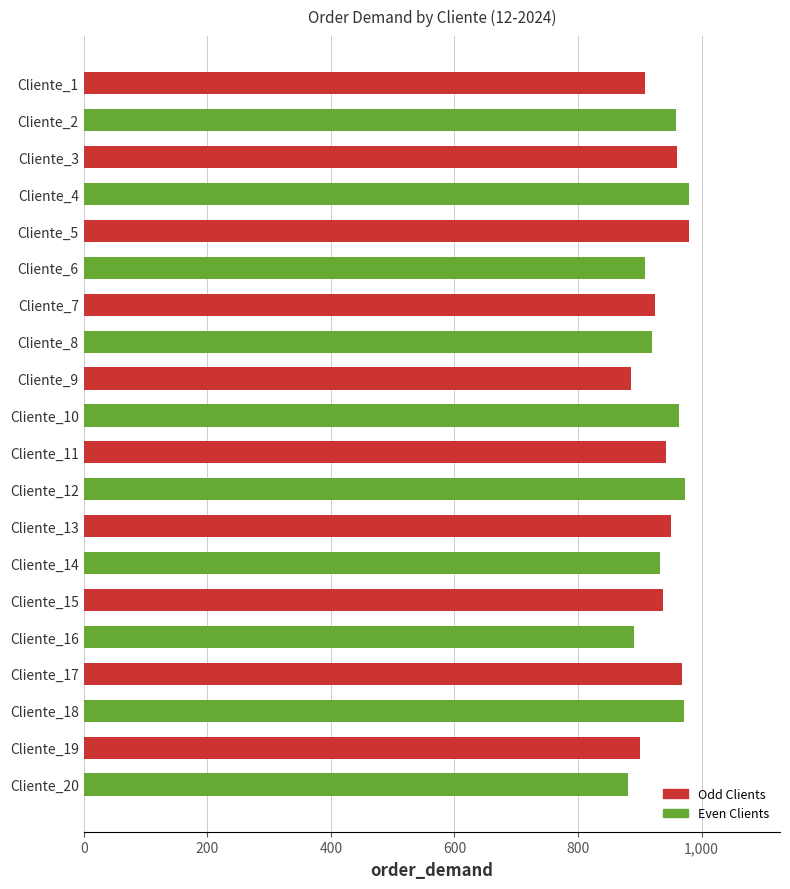

What is the sum of all values?

18738